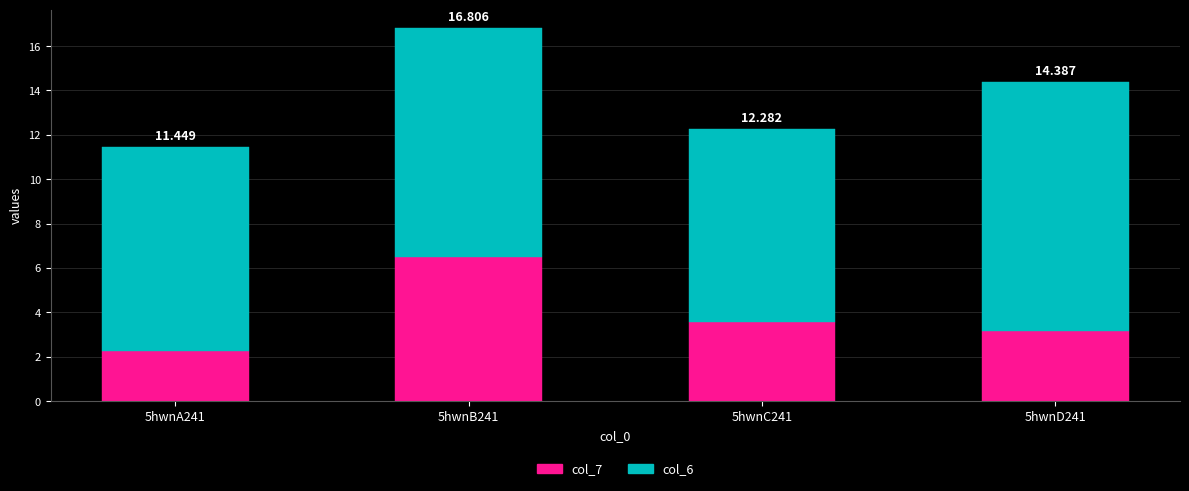

How many bars are there in total?

4